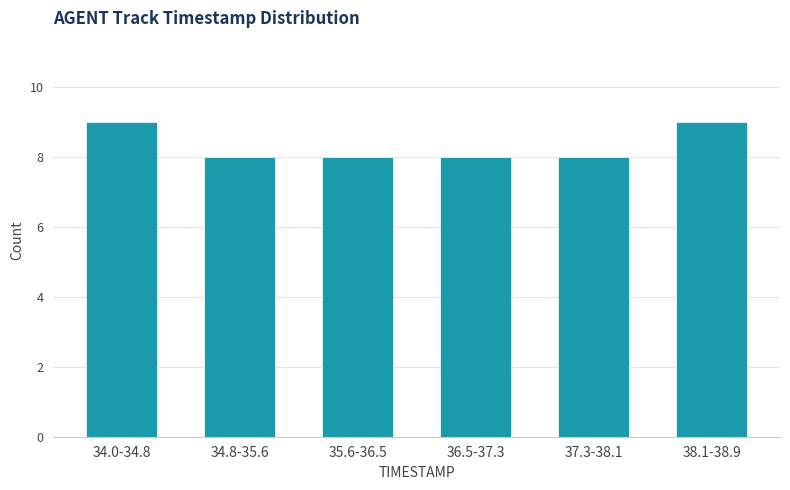

Reading right to left, what are all the values shown in this chart?

9	8	8	8	8	9